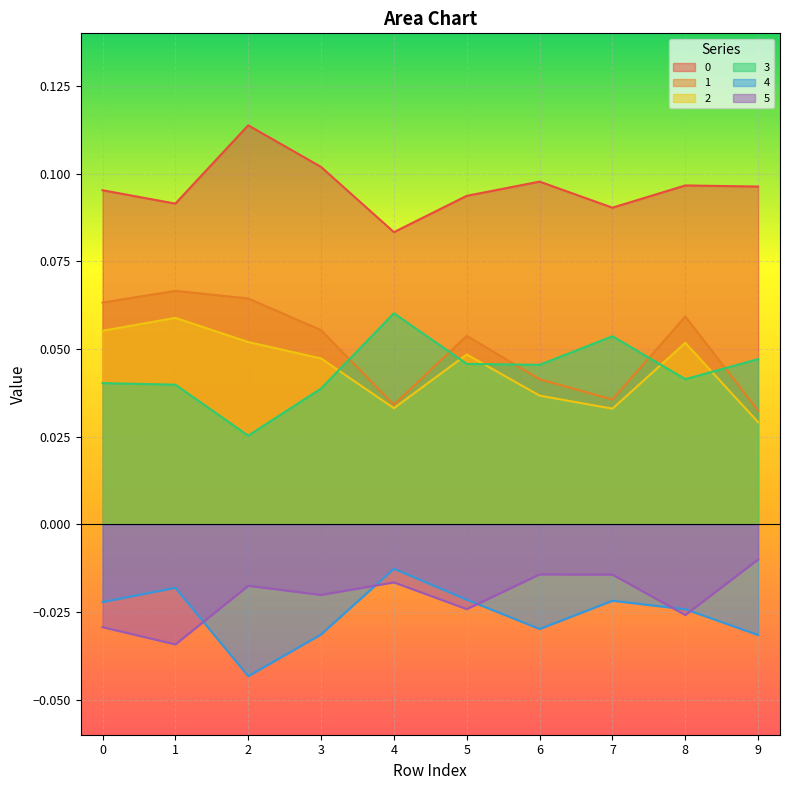

How many lines are shown in the chart?

6